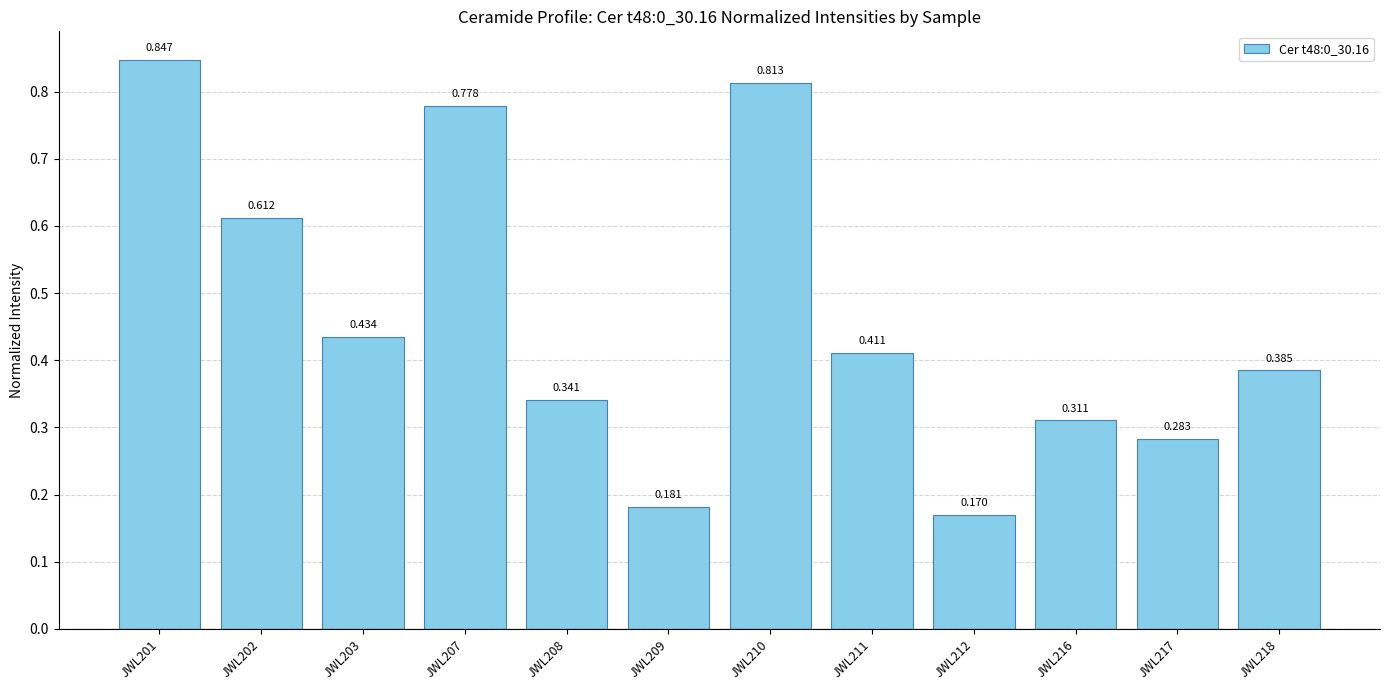

Is it true that the value at JWL202 is 0.4?

False